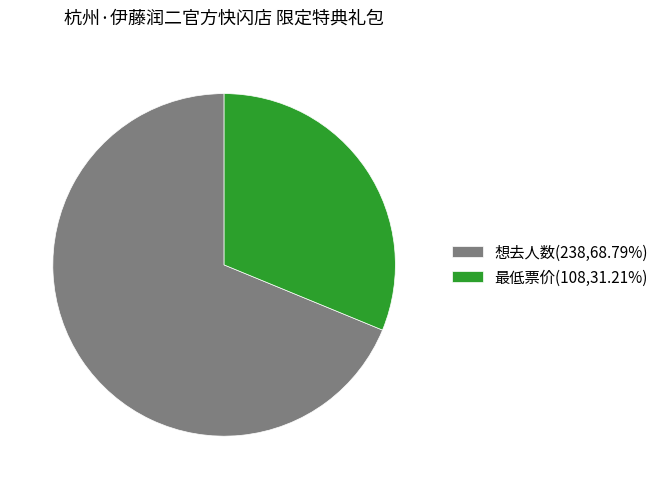

Approximately how many times larger is the value at 最低票价(108,31.21%) compared to 想去人数(238,68.79%)?

0.5